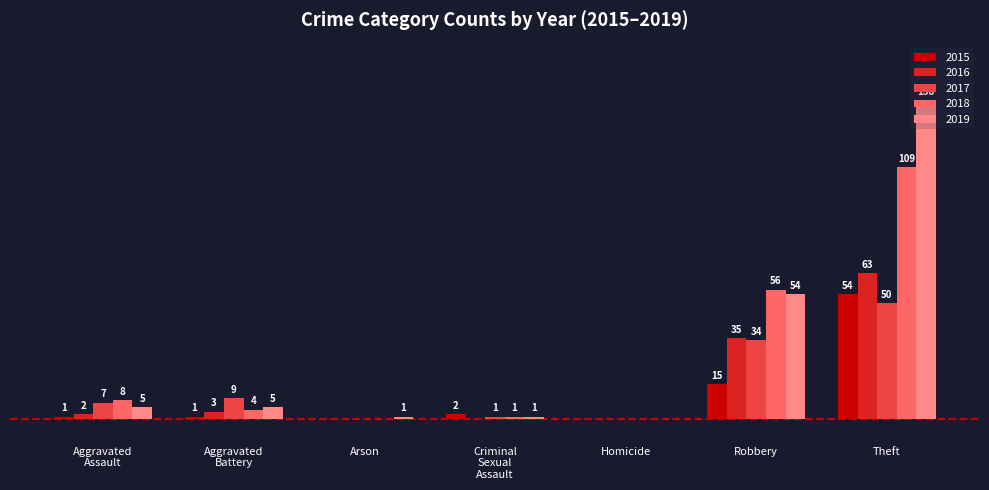

At which label does 2015 reach its peak?

Theft